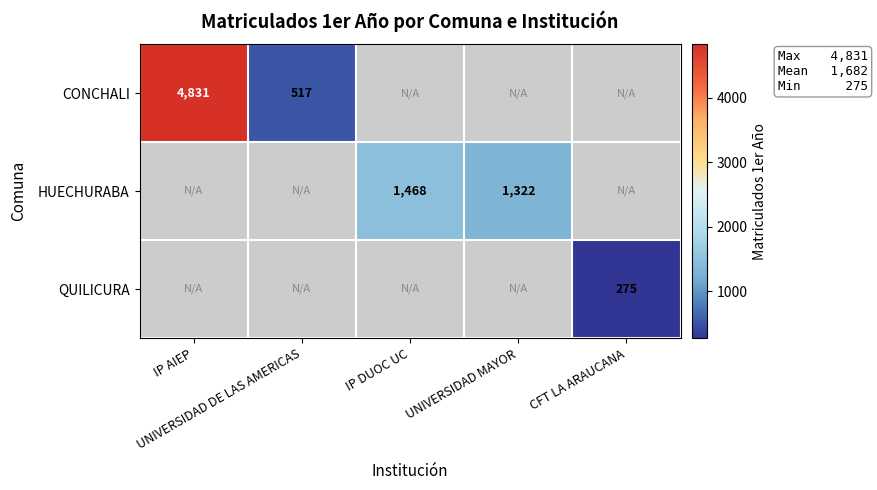

What is the maximum value for CONCHALI?

4831.0